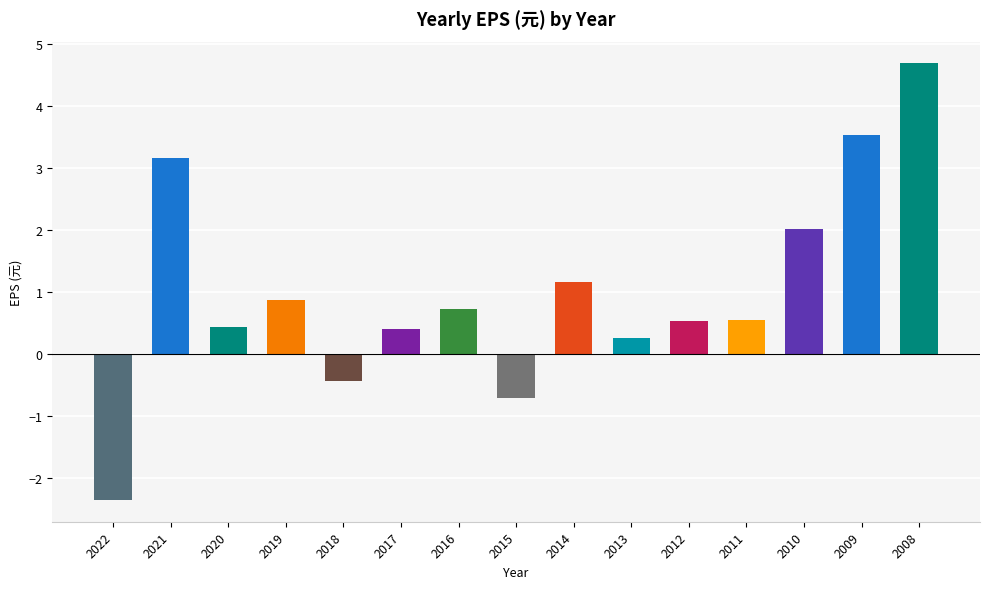

Does the chart contain any negative values?

Yes